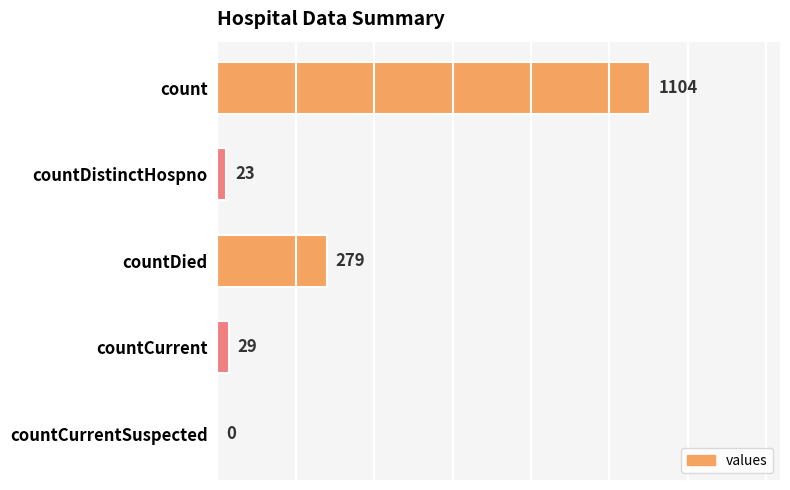

Are the bars horizontal?

Yes